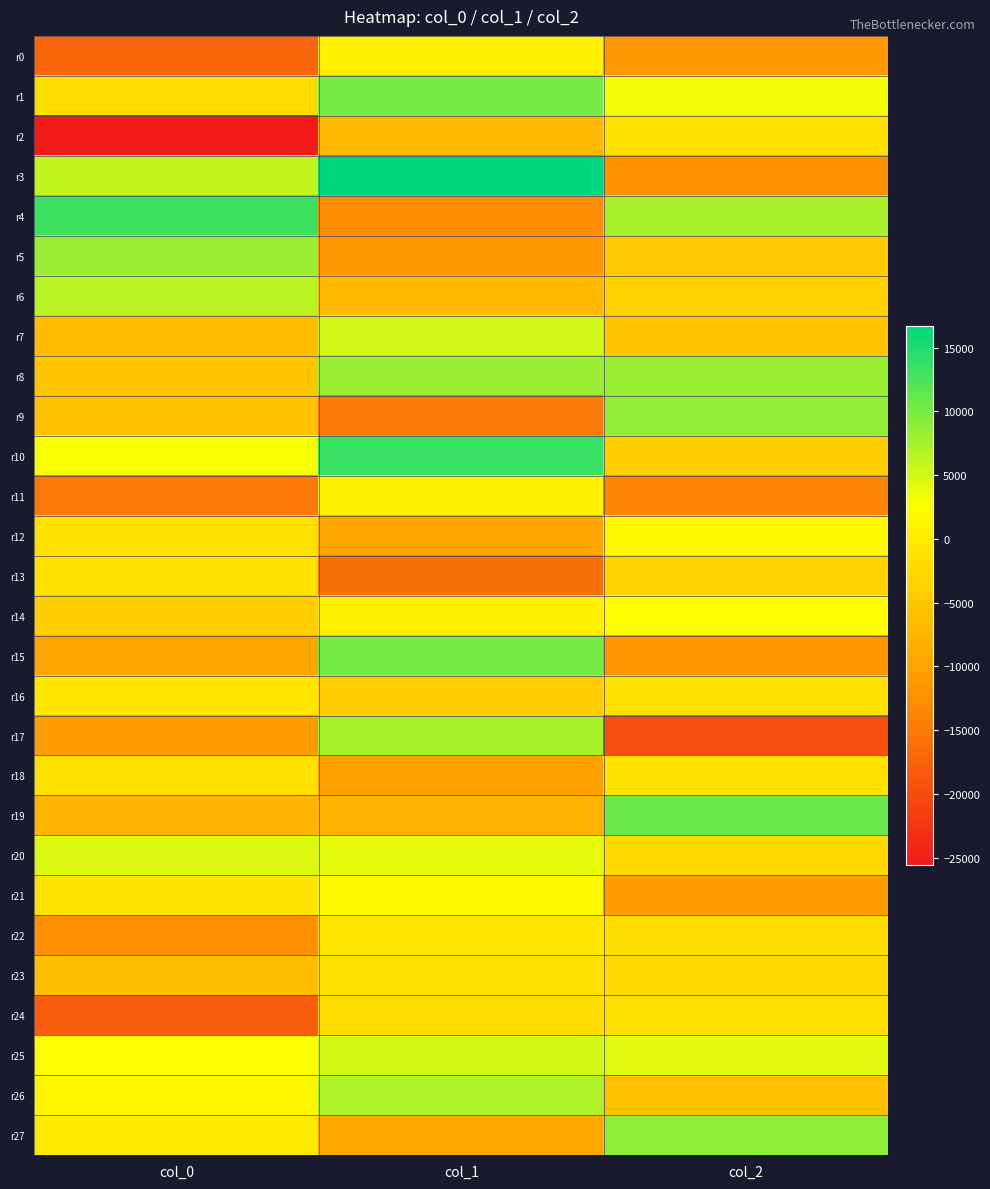

What is the total value across all series at col_2?

-64668.6